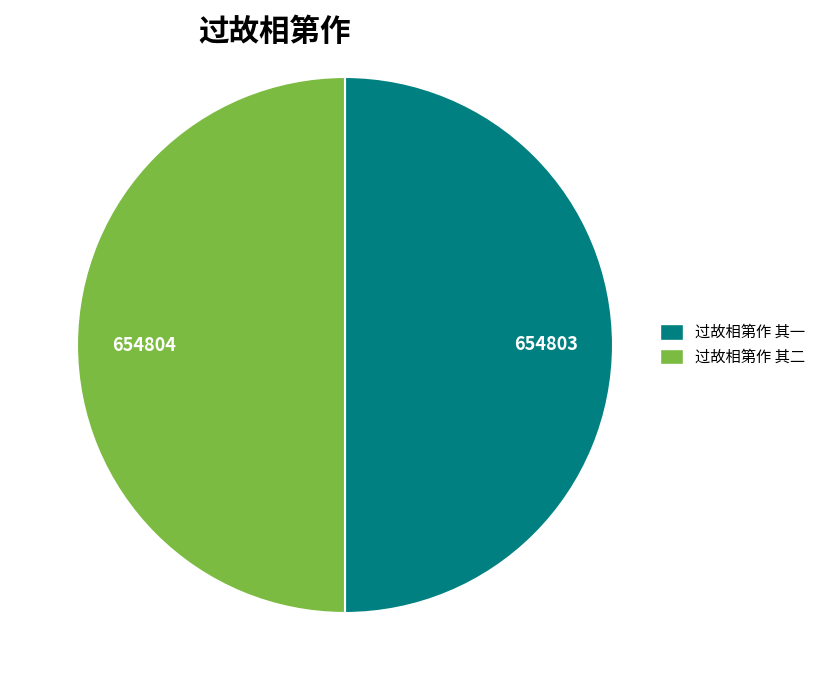

Count the number of slices in the pie.

2